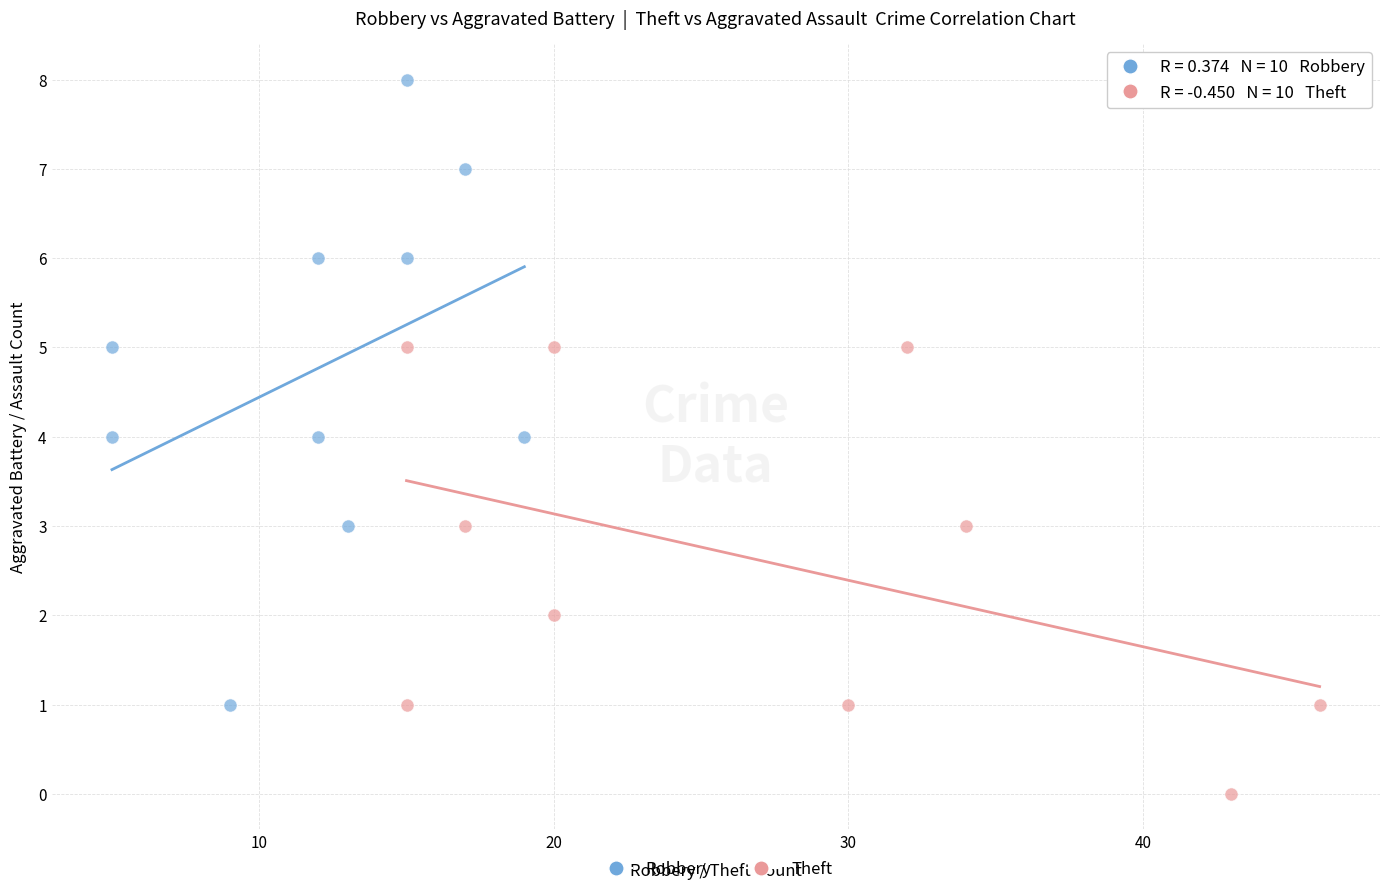

Which series contains the lowest Y value?

Theft